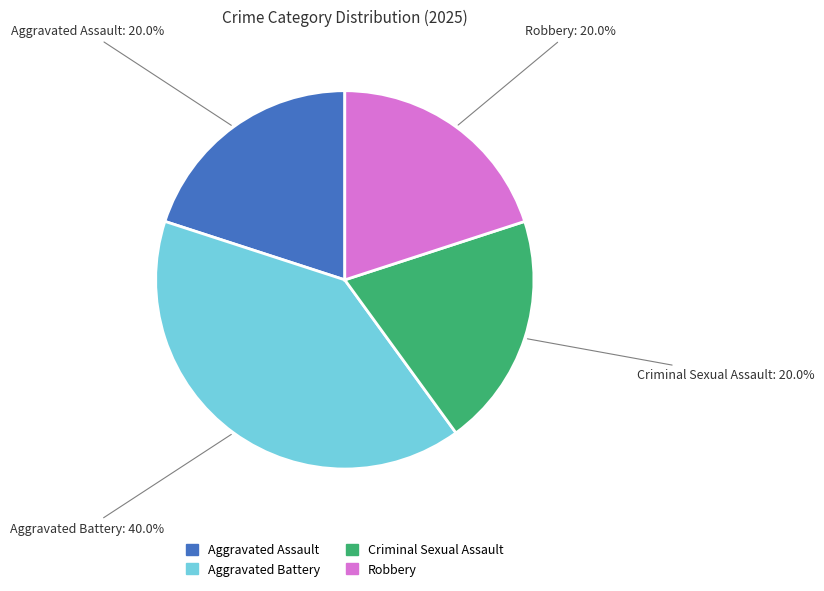

To the nearest percent, what is the difference between the Aggravated Battery and Robbery slice percentages?

20%